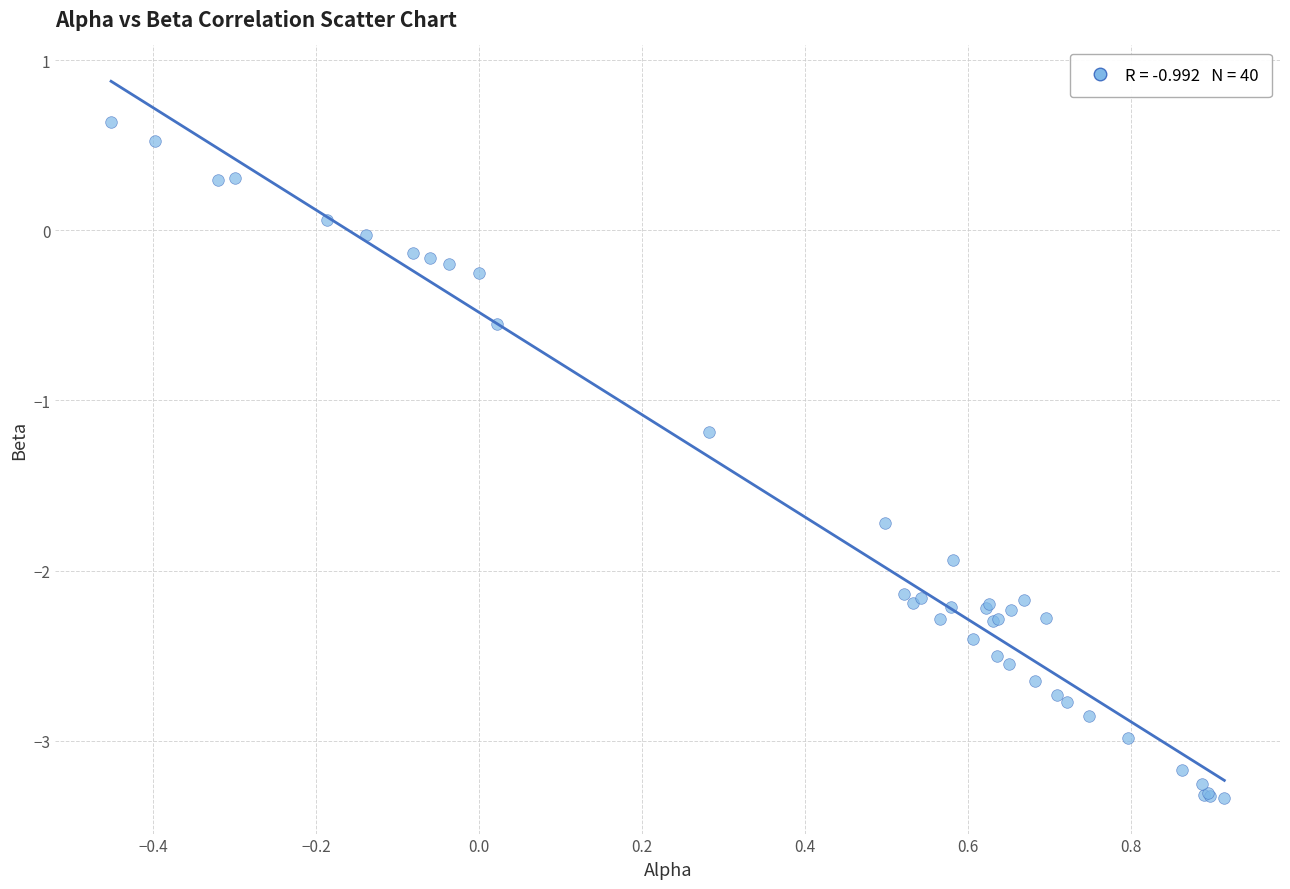

What Y value in the scatter plot is closest to -1?

-1.2